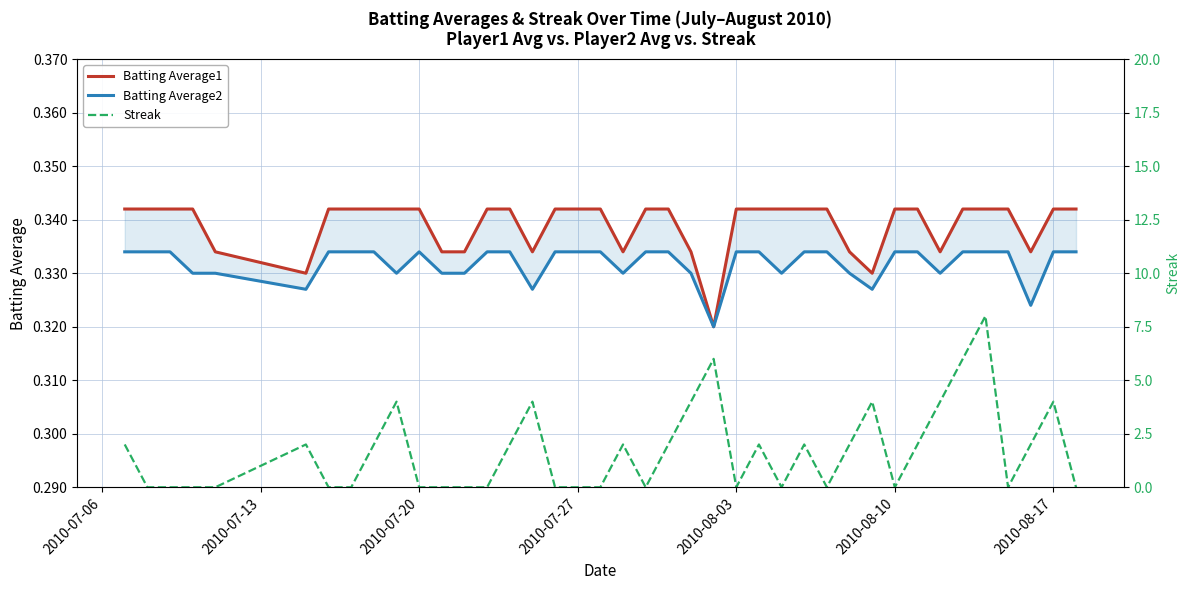

True or false: Streak and Batting Average1 intersect in this chart.

True